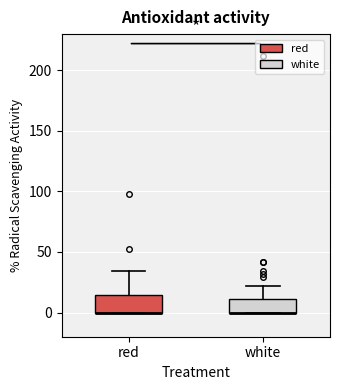

Reading left to right, transcribe this box plot: for each box, give where its median line is, the range the box spans, and where its two whiskers end, as read against the y-axis. The values are not printed on the chart, so give them approximately, as read against the axis.

red: median 0 (drawn on the box's lower edge), box 0 to 15, whiskers 0 to 35
white: median 0 (drawn on the box's lower edge), box 0 to 10, whiskers 0 to 20